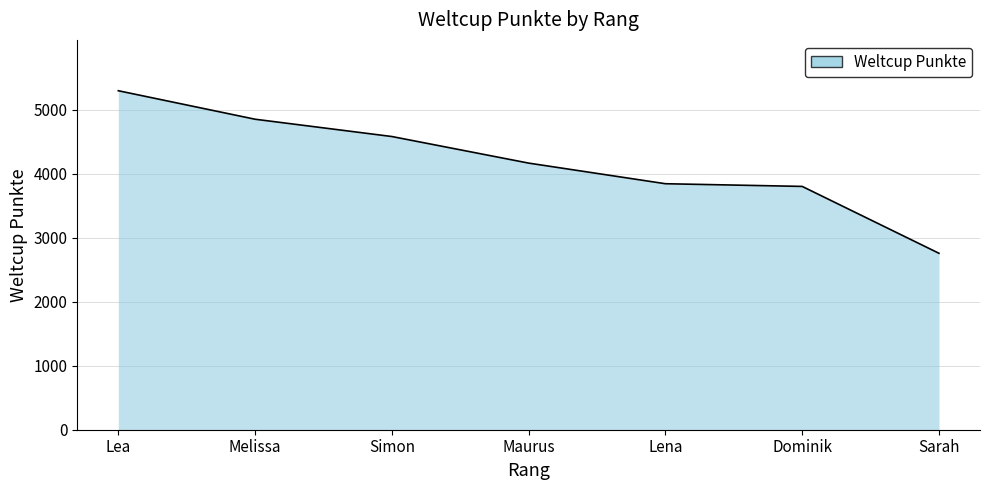

What is the greatest value displayed?

5293